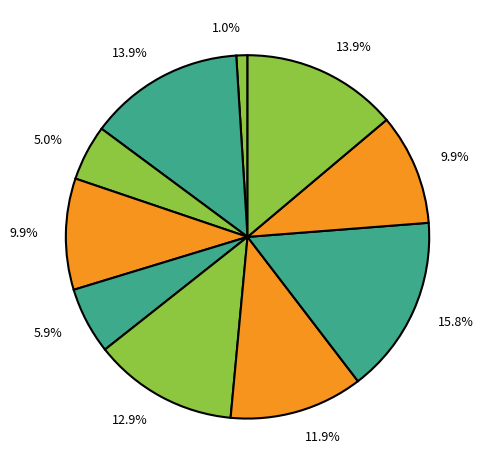

Count the number of slices in the pie.

10